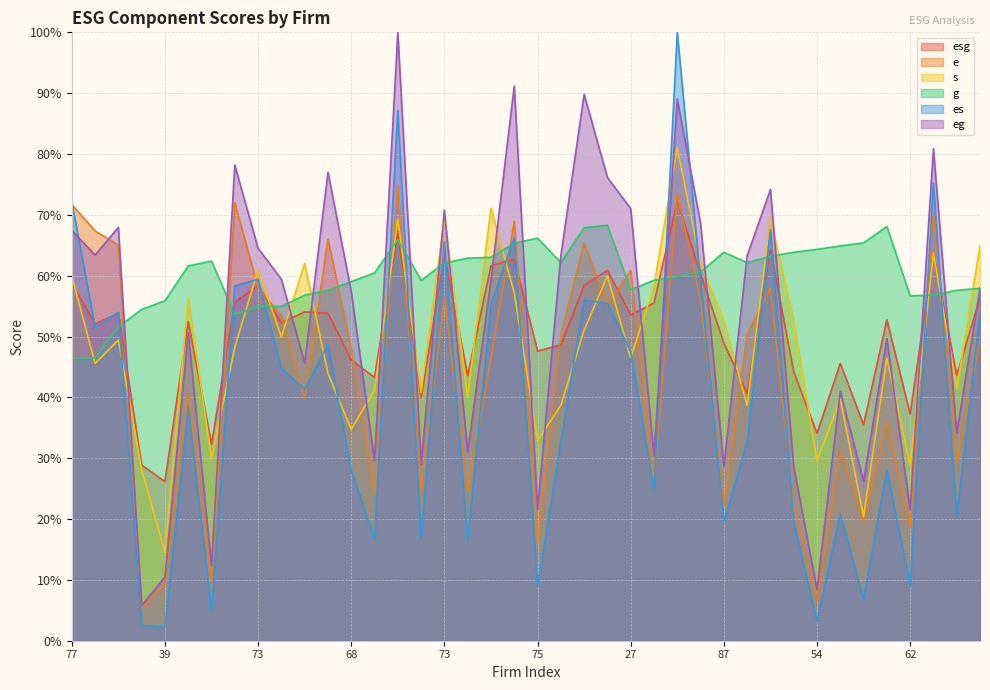

At which category is the sum across all series the highest?

84